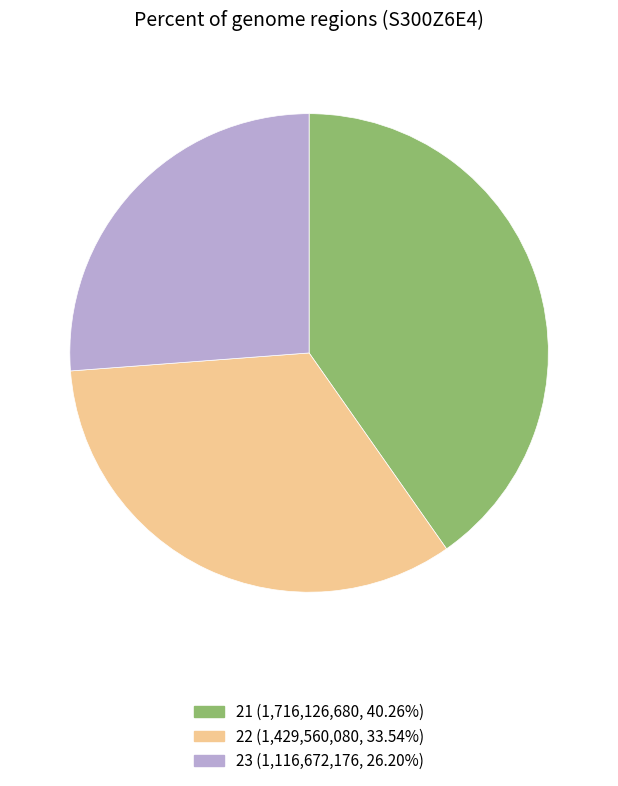

Which category has the biggest portion of the pie?

21